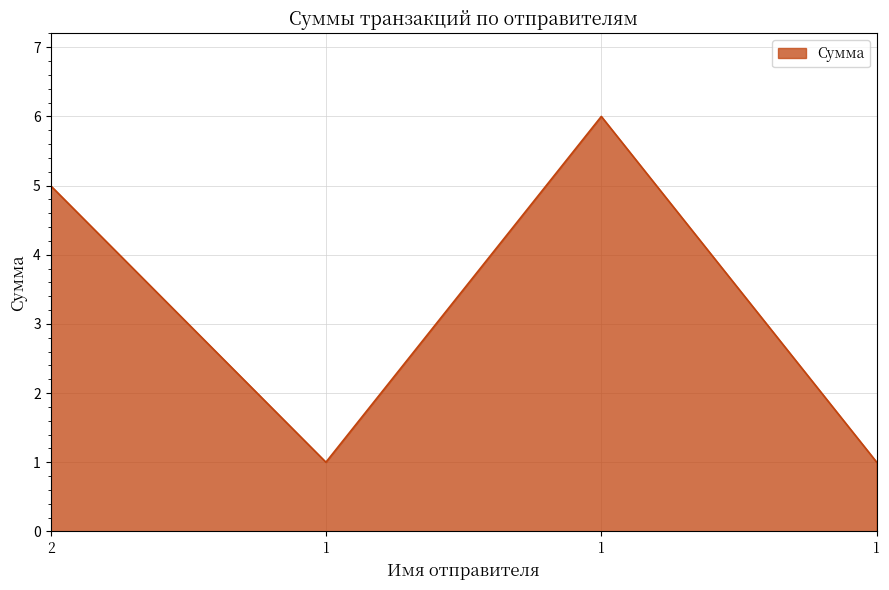

Between 1 and 1, which is larger?

1